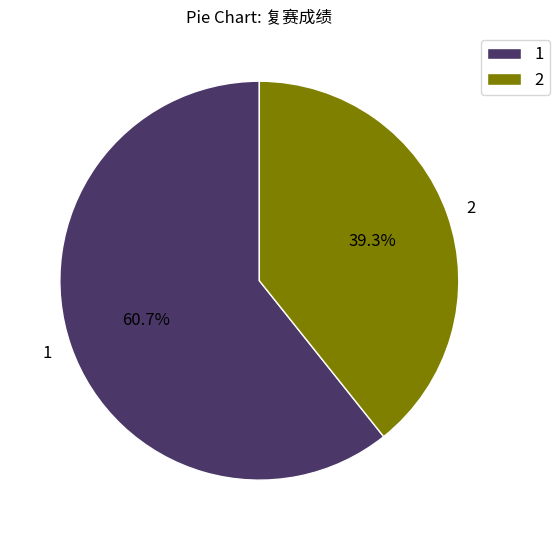

How many segments does this pie chart have?

2